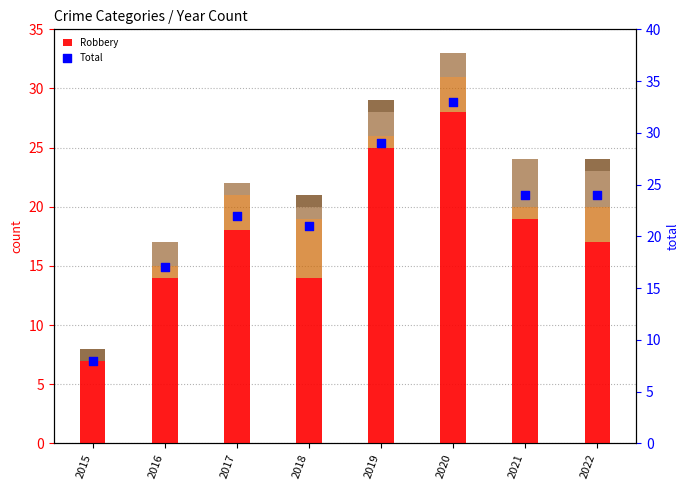

At which category is the sum across all series the highest?

2020